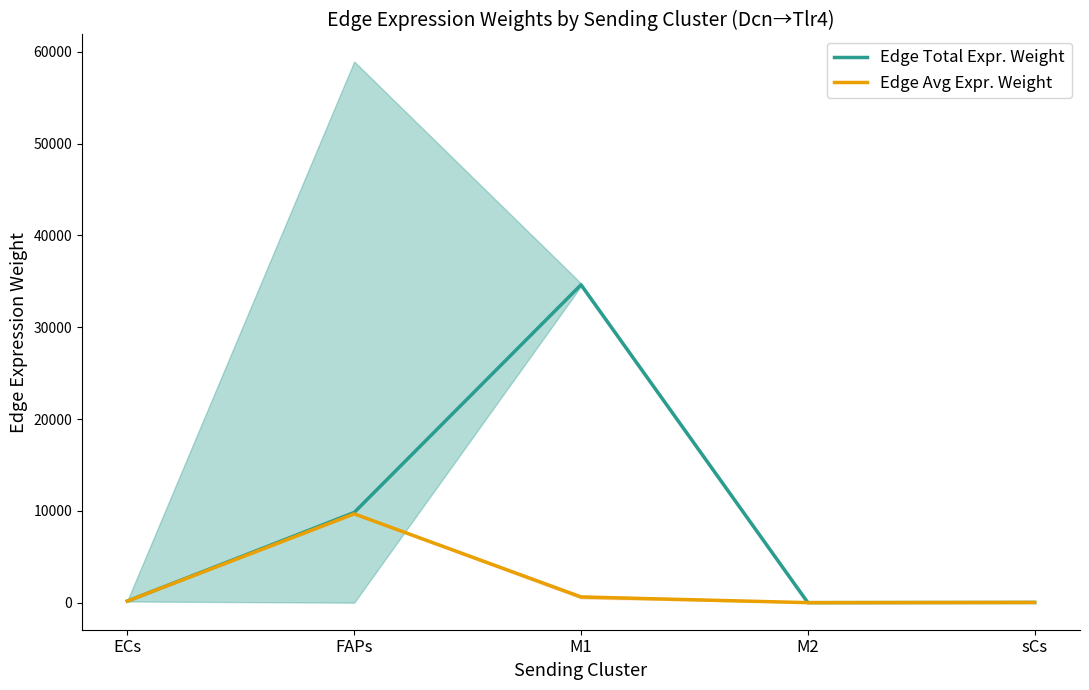

True or false: Edge Total Expr. Weight and Edge Avg Expr. Weight intersect in this chart.

False